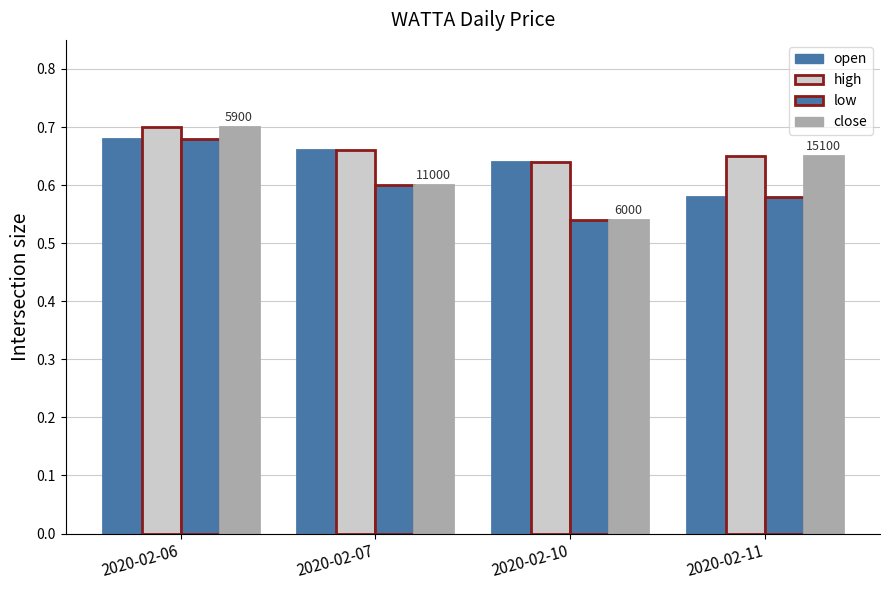

Is it true that close equals 1.1 at 2020-02-11?

False